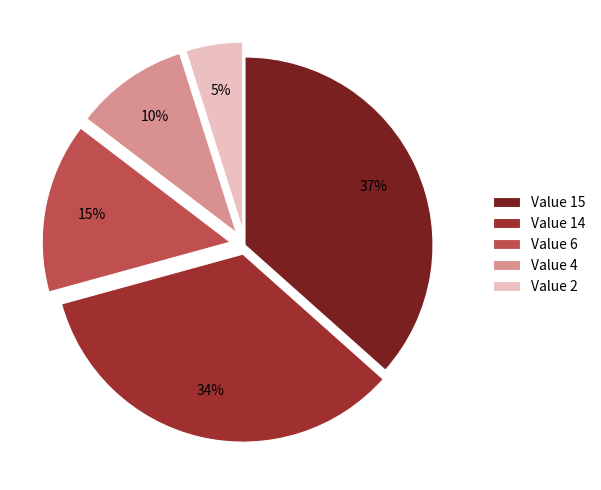

Is the sum of Value 2 and Value 6 greater than half?

No